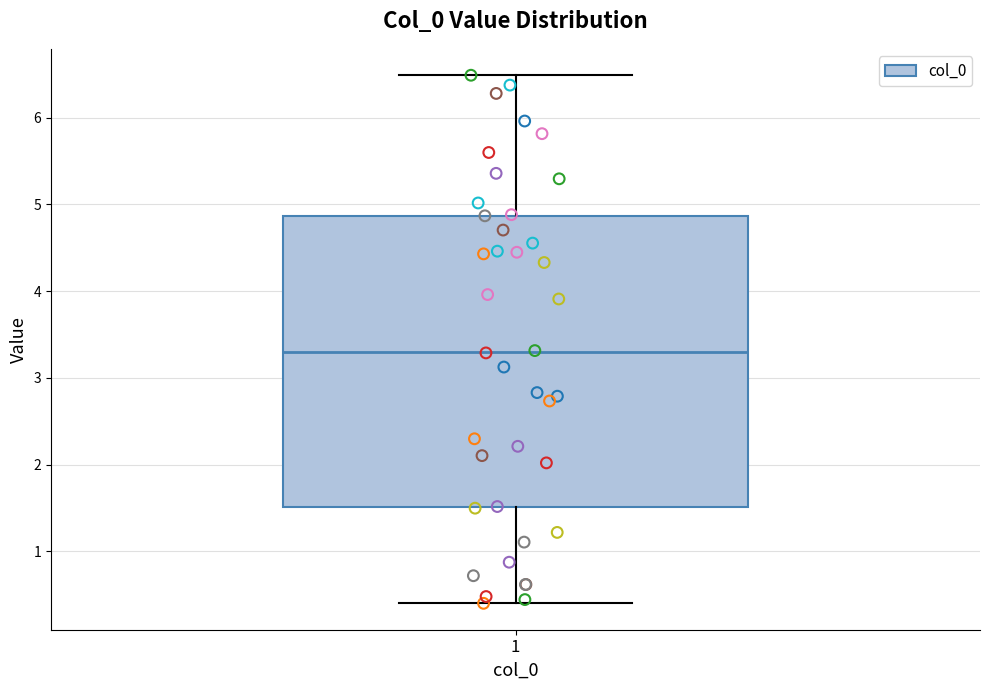

Transcribe this box plot: give where the median line is, the range the box spans, and where the two whiskers end, as read against the y-axis. The values are not printed on the chart, so give them approximately, as read against the axis.

median 3.3, box 1.5 to 4.9, whiskers 0.4 to 6.5